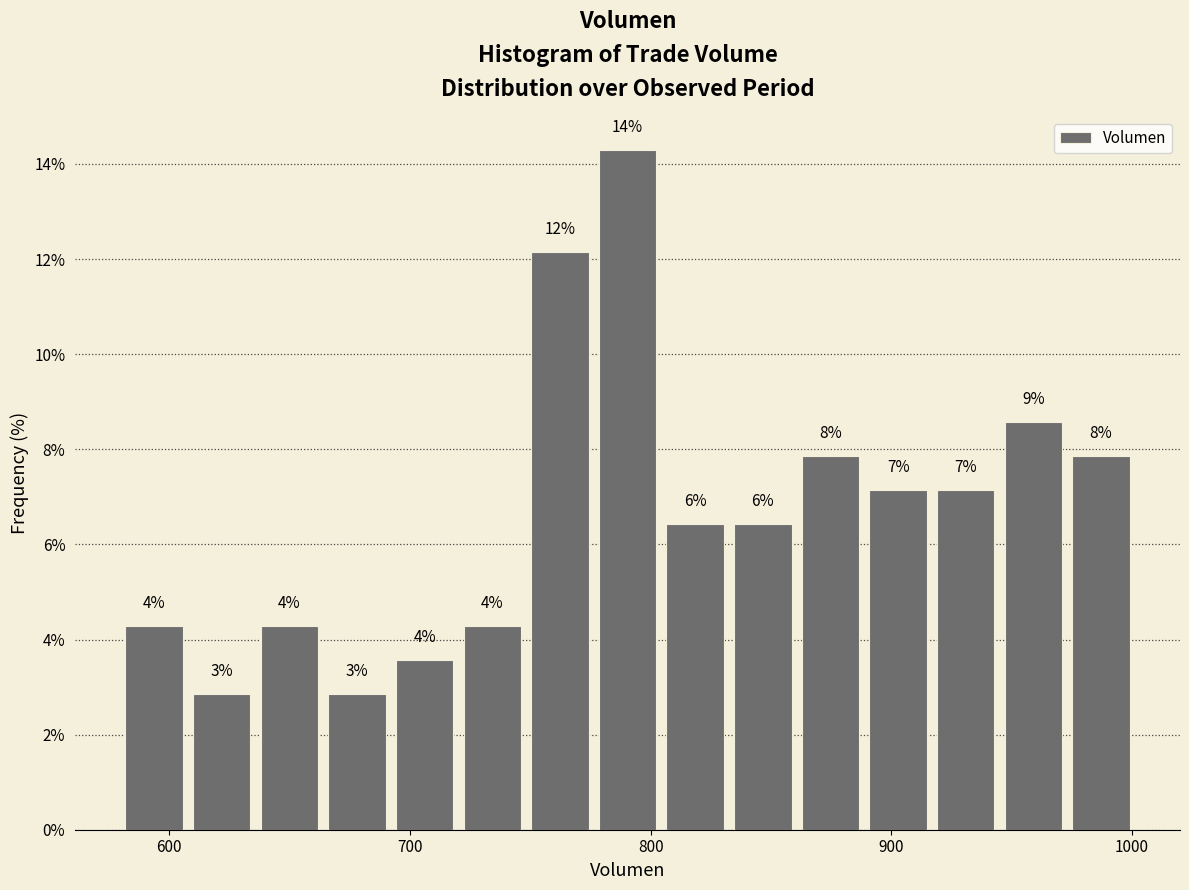

Around what value on the x-axis is the tallest bar? Give the approximate position of its centre, as read against the axis.

790